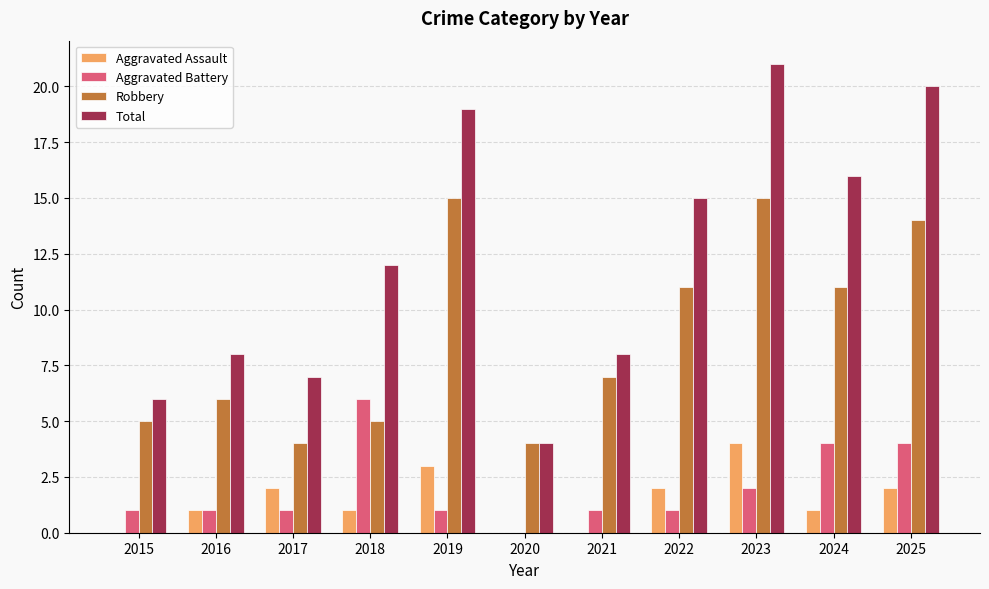

Between 2015 and 2016, which series saw the biggest shift?

Total